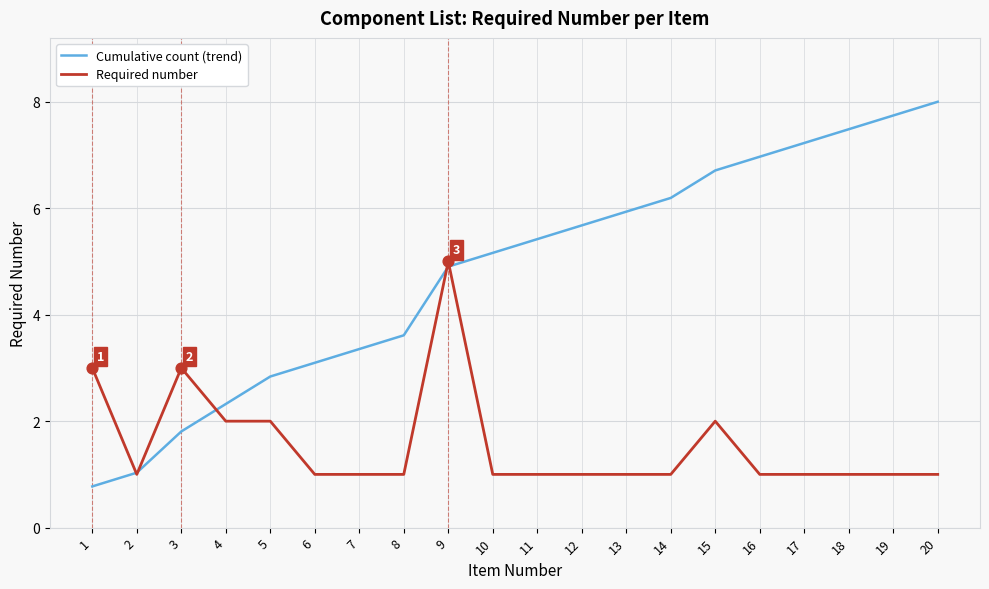

Which series has the largest total across all categories?

Cumulative count (trend)